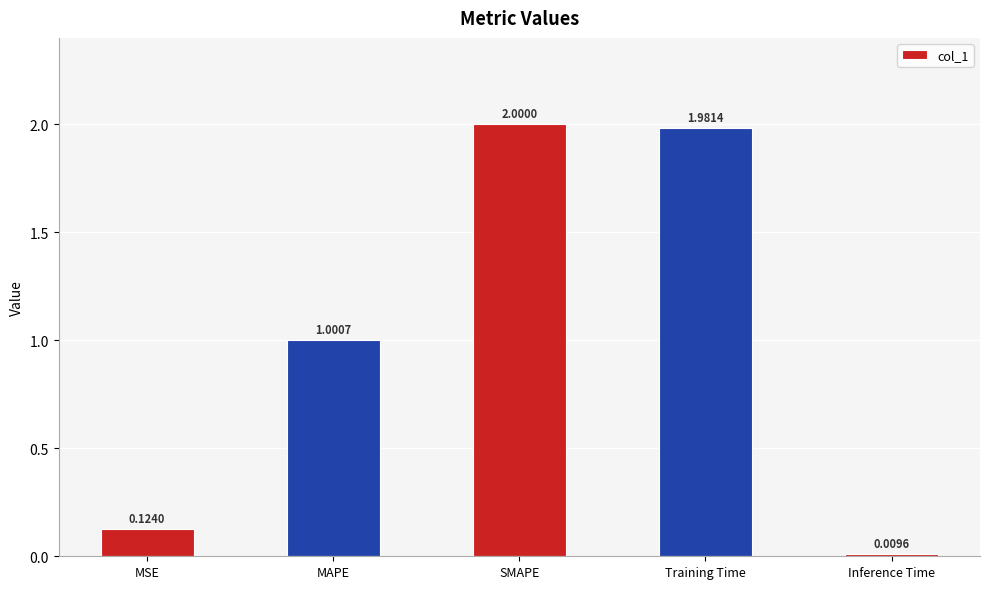

Which category has the highest value across all series?

SMAPE